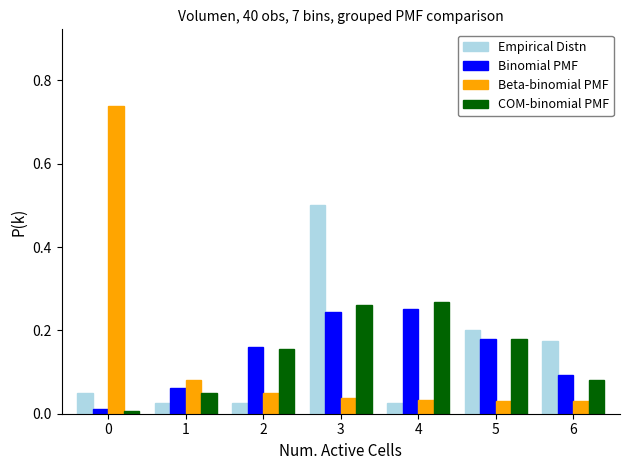

Is the value of Binomial PMF at 3 greater than the value of Beta-binomial PMF at 0?

No